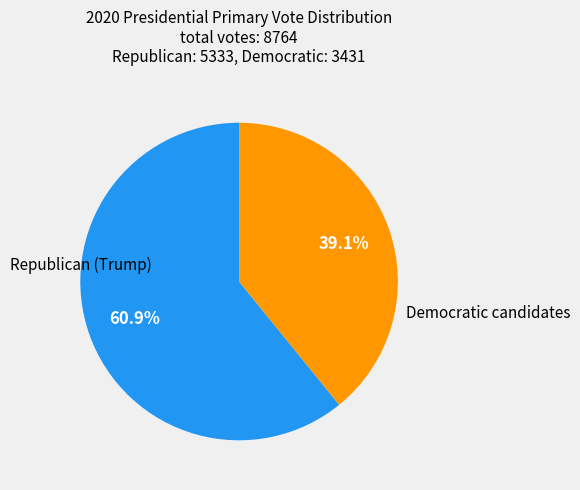

Is there a majority slice in this chart?

Yes